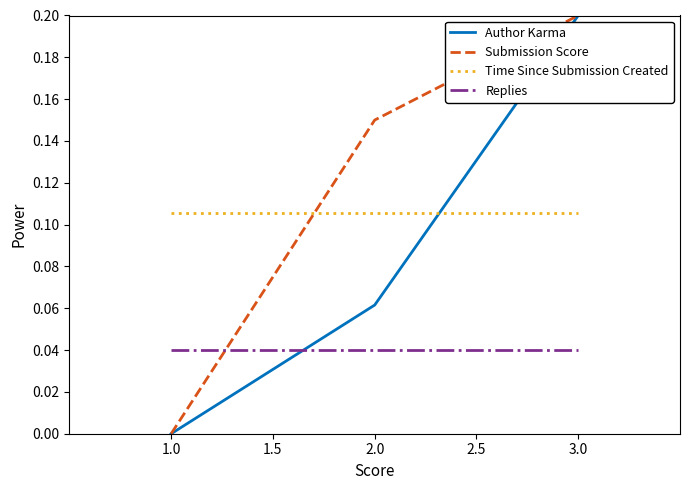

Which category has the lowest value in the Submission Score series?

1.0